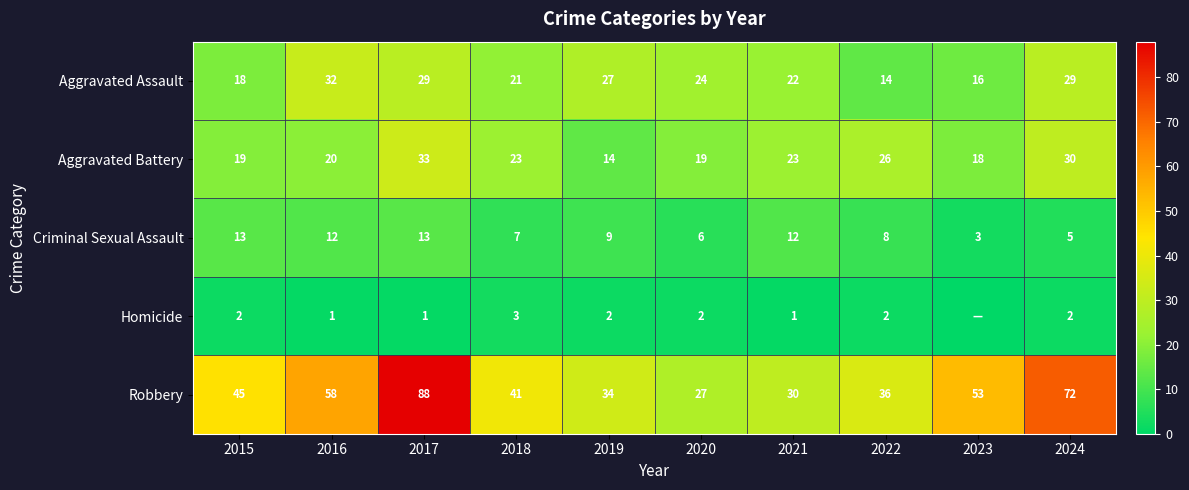

Is it true that Criminal Sexual Assault equals 11 at 2022?

False